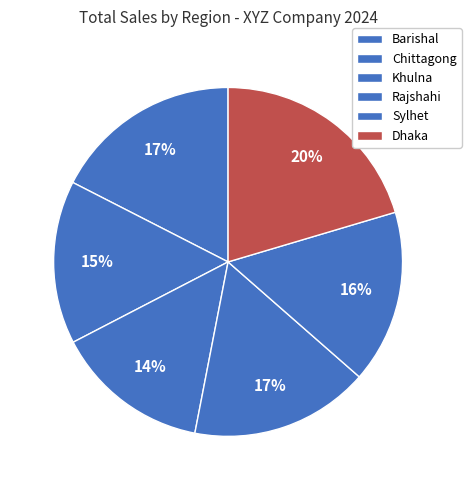

Rank the categories by value from highest to lowest.

Dhaka, Barishal, Rajshahi, Sylhet, Chittagong, Khulna